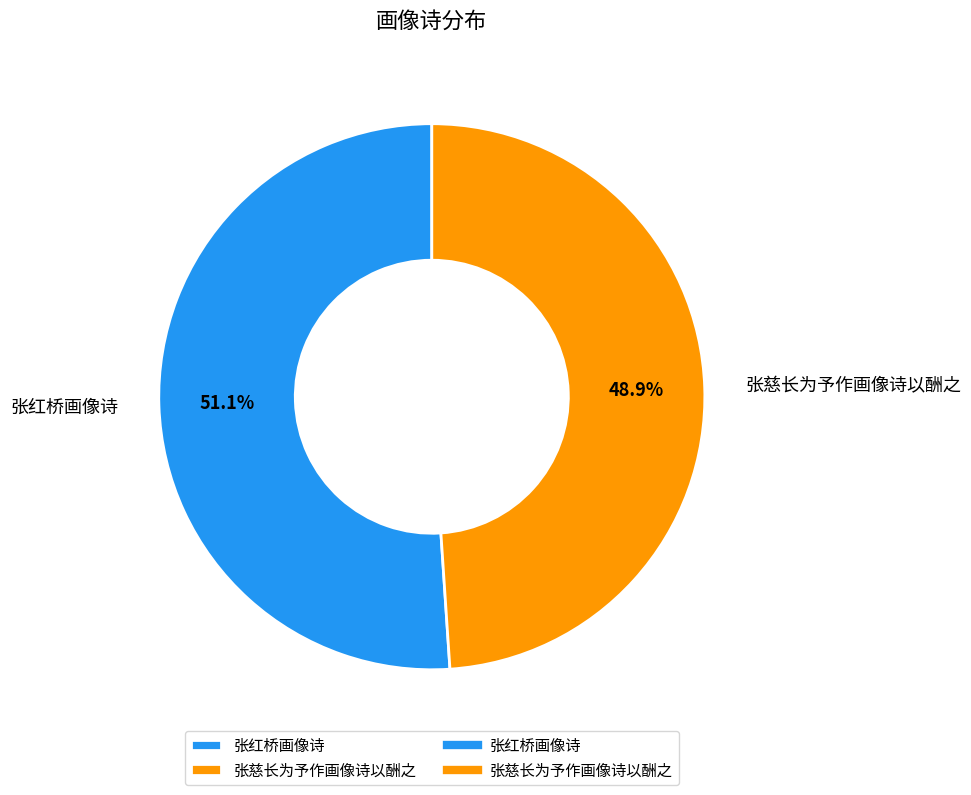

Which category has the smallest portion of the pie?

张慈长为予作画像诗以酬之